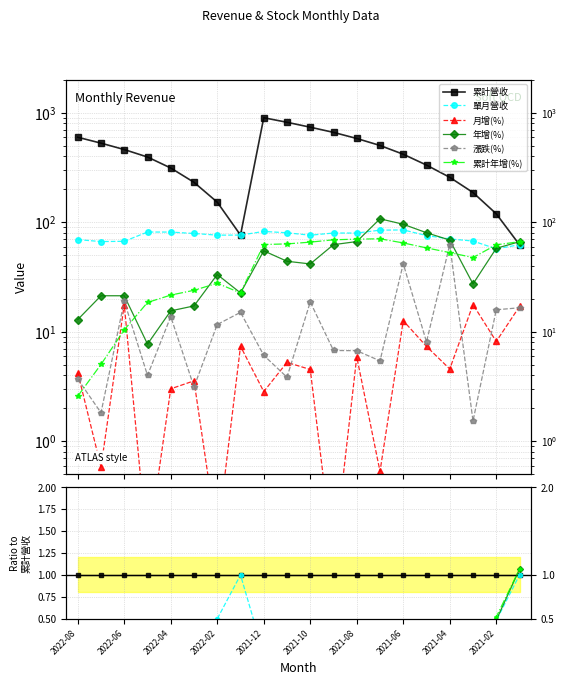

The value of 單月營收 at 17 is 0.2. True or false?

False